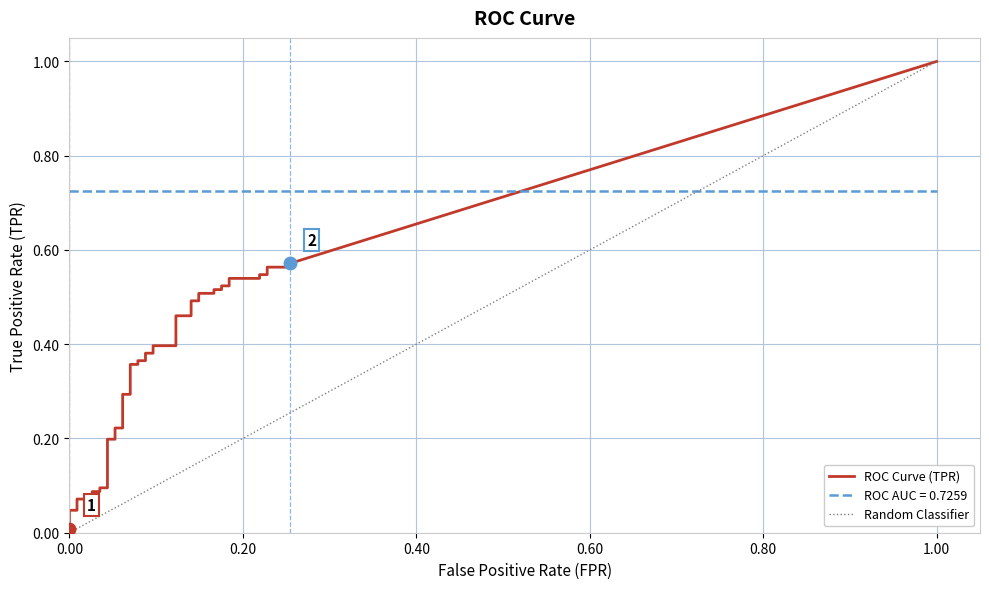

Which series has the largest range (max minus min)?

tpr